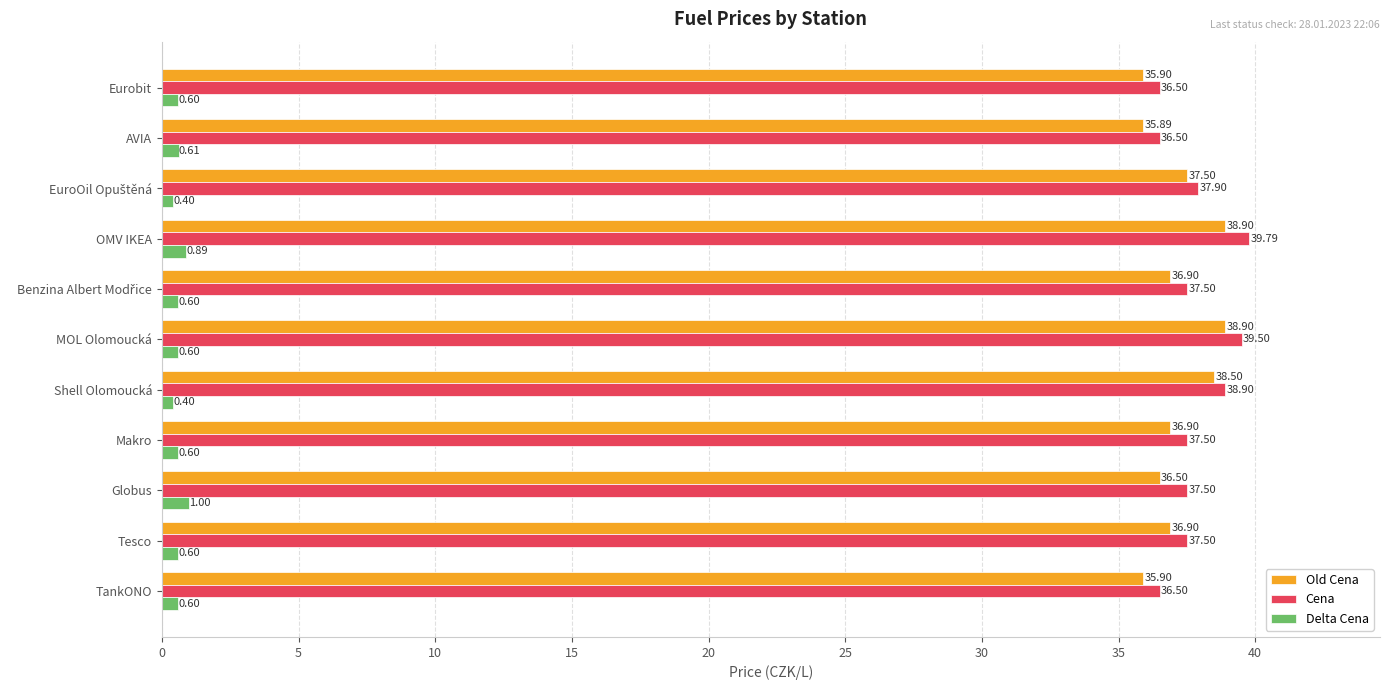

List the series in order of their peak value, highest first.

Cena, Old Cena, Delta Cena